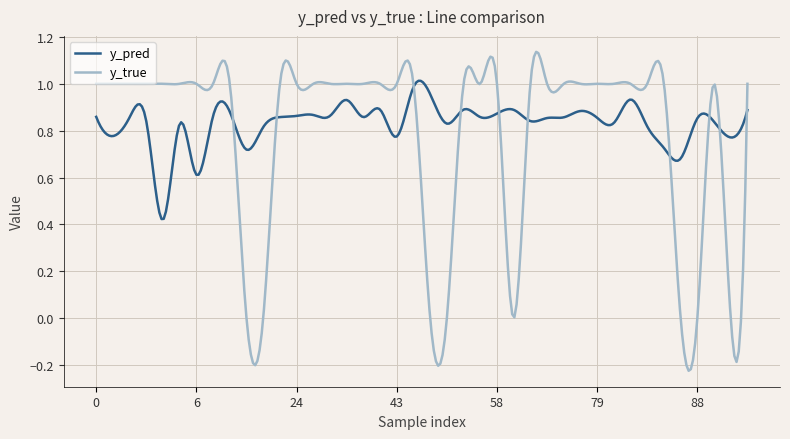

What are all the series names shown in the legend?

y_pred, y_true